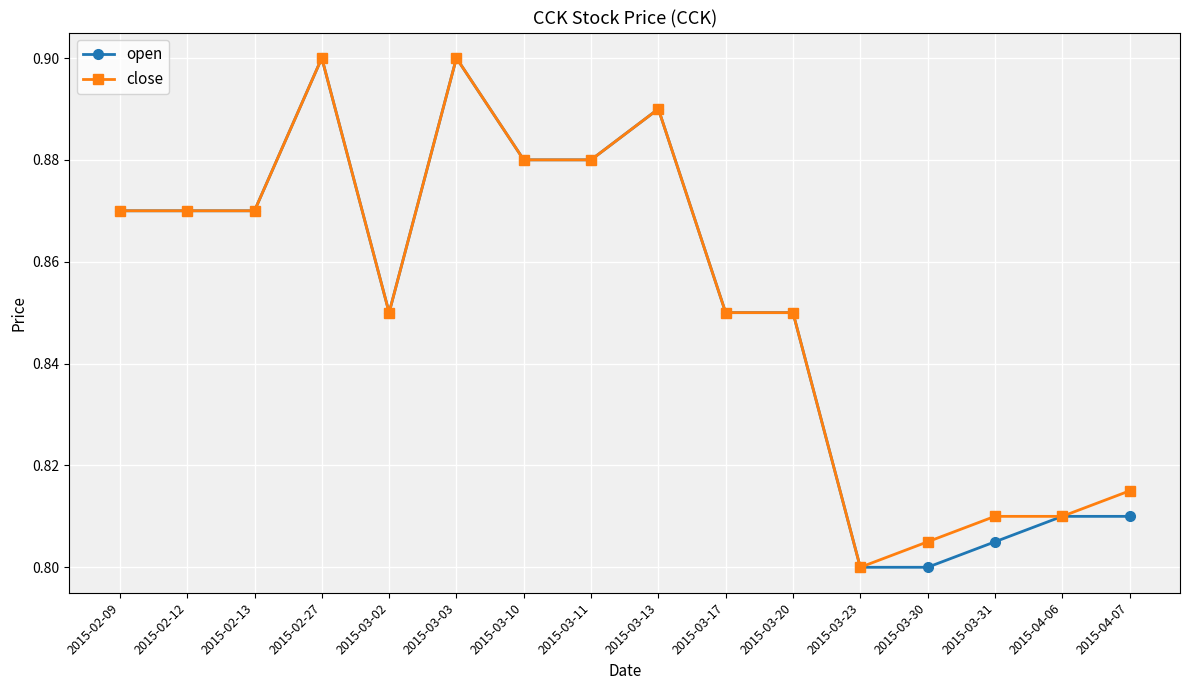

True or false: close has more than 0 points higher than both neighbors.

True